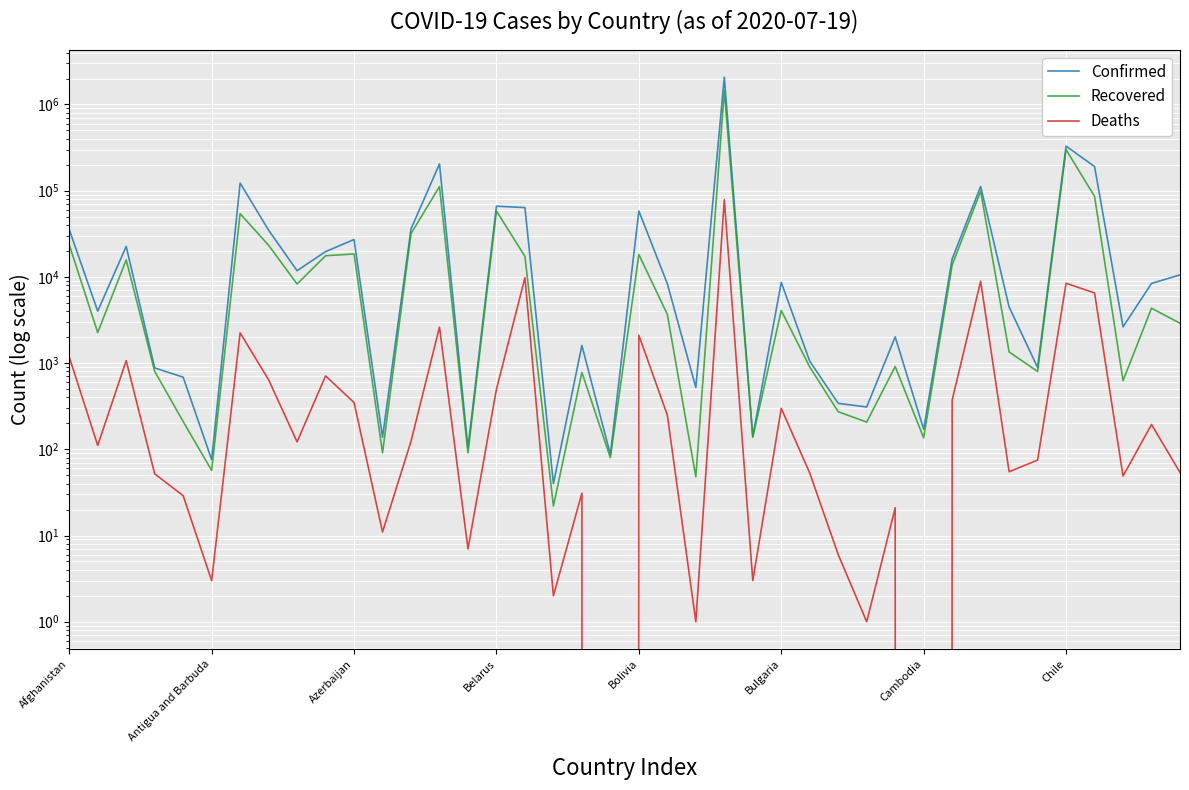

What is the label of the 40th point from the right?

Afghanistan